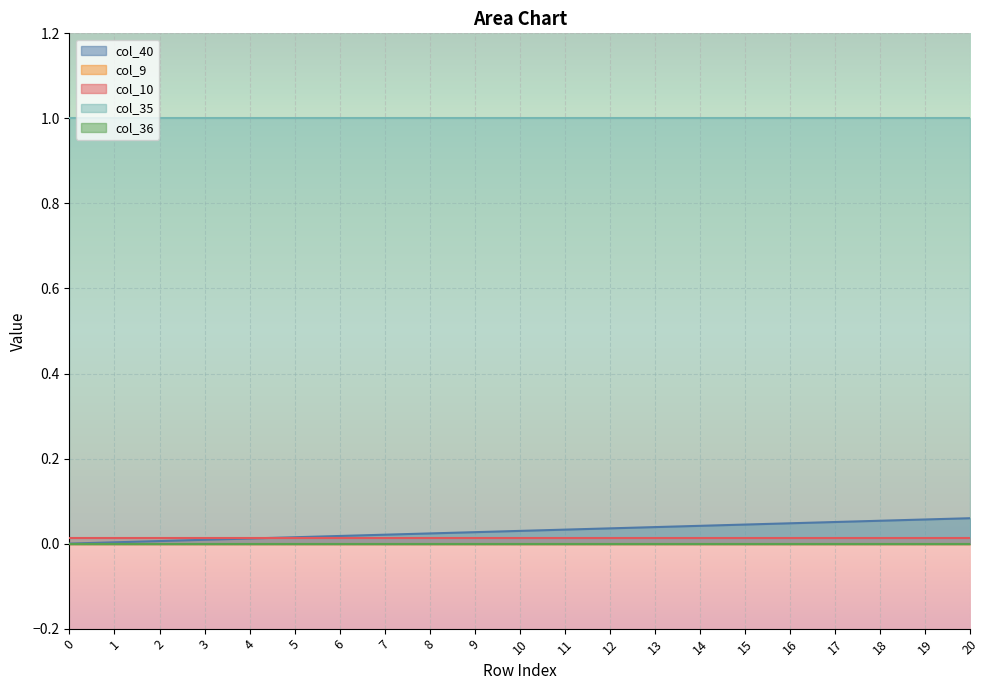

What is the total value across all series at 6?

1.0